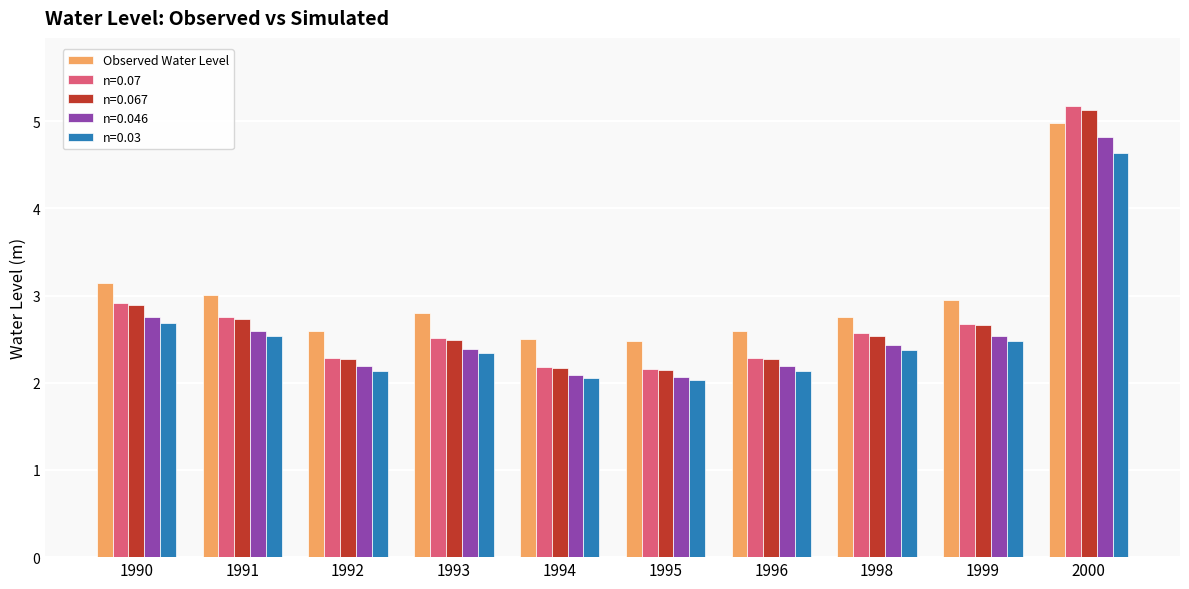

What is the average value of the n=0.067 series?

2.7